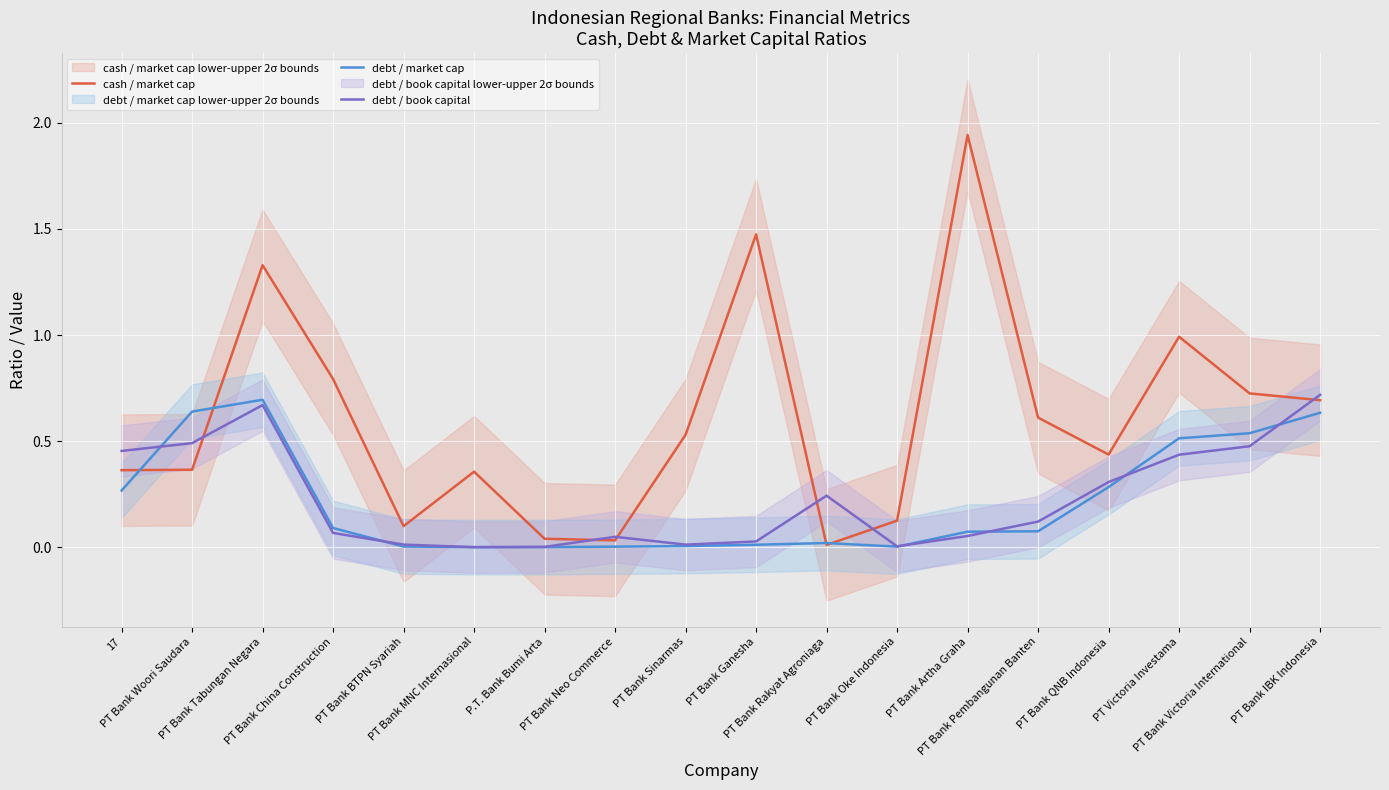

Is this an area chart (filled region under the line)?

No